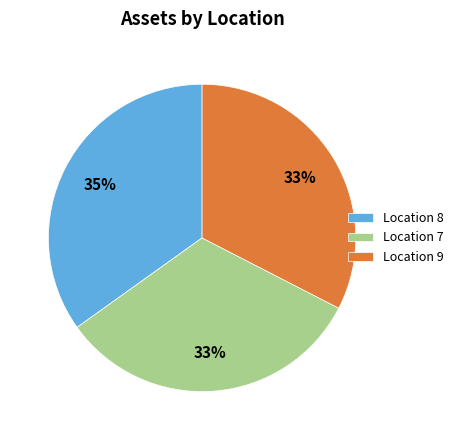

Which has a higher value, Location 7 or Location 8?

Location 8